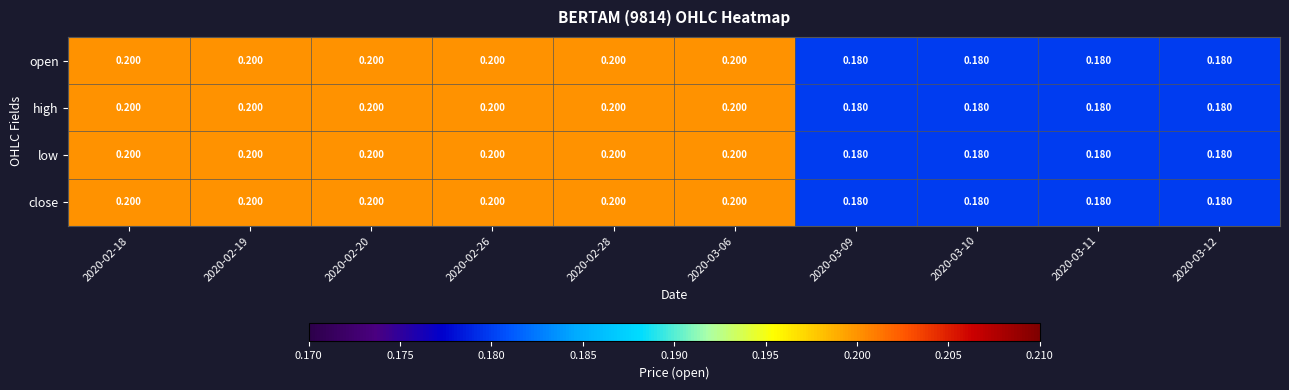

At how many categories does at least one series exceed 0?

10